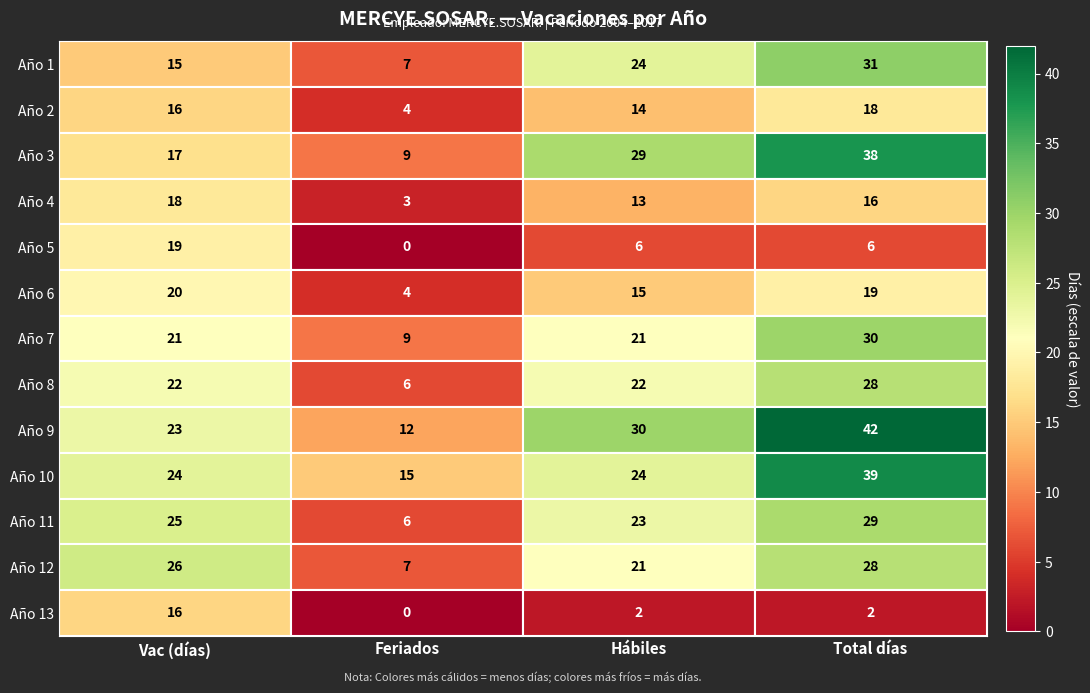

What is the total value across all series at Vac (días)?

262